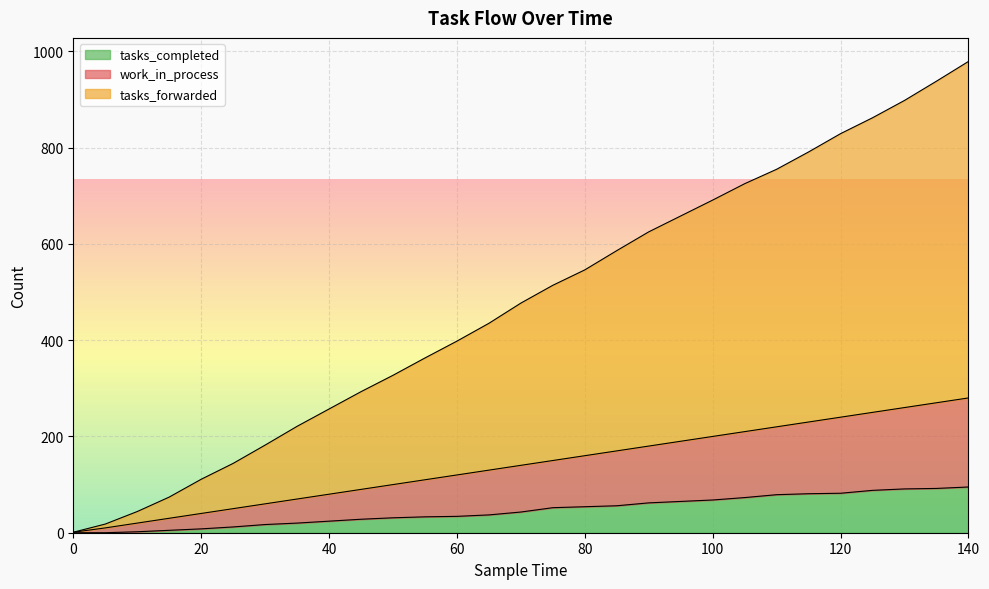

What is the sum of the tasks_forwarded values at 130 and 50?

1225